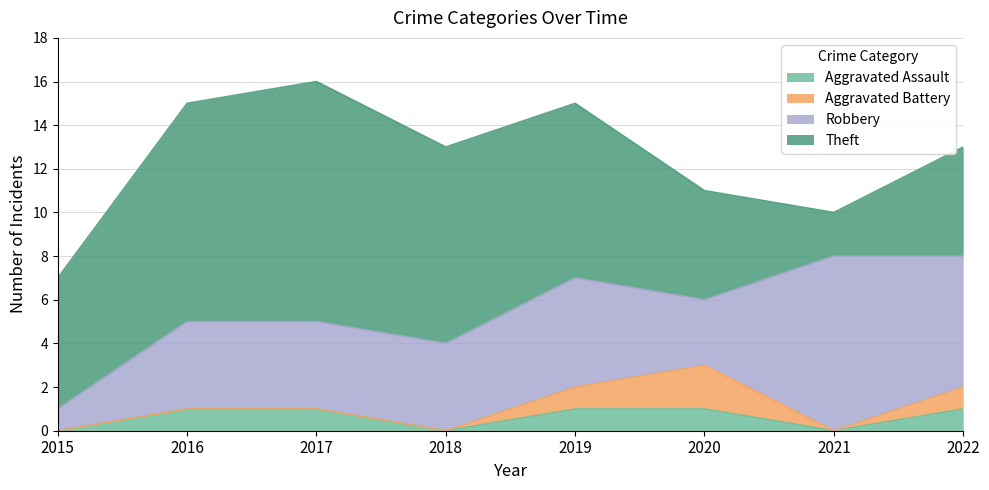

Reading right to left, what are all the values shown in this chart?

Aggravated Assault: 1	0	1	1	0	1	1	0
Aggravated Battery: 1	0	2	1	0	0	0	0
Robbery: 6	8	3	5	4	4	4	1
Theft: 5	2	5	8	9	11	10	6